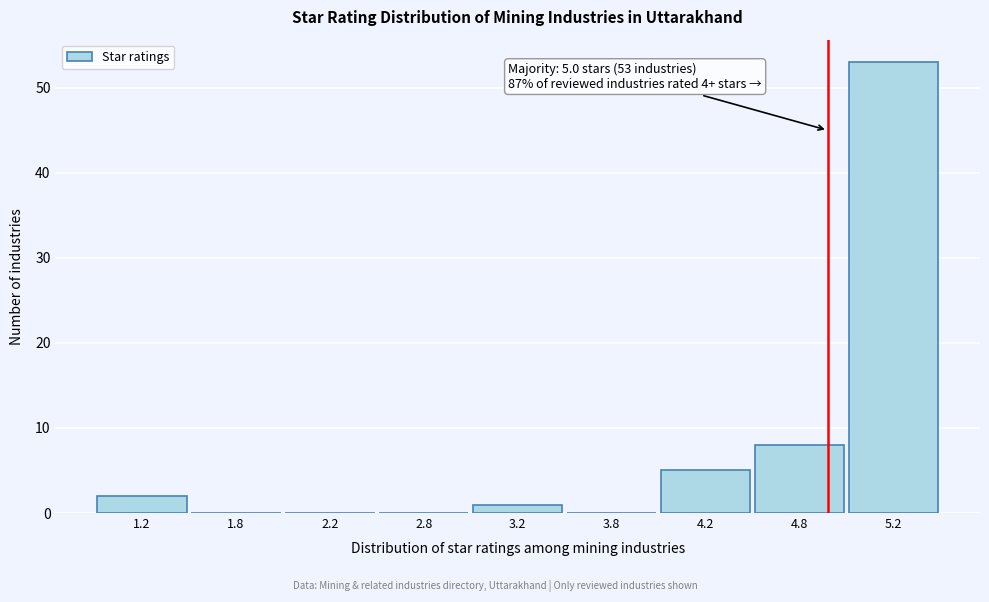

Reading left to right, list all the values displayed in this chart.

1.2=2	1.8=0	2.2=0	2.8=0	3.2=1	3.8=0	4.2=5	4.8=8	5.2=53